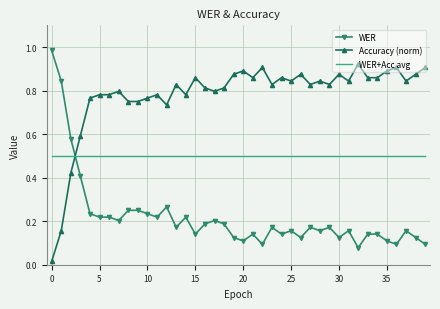

Which series has the largest total across all categories?

Accuracy (norm)